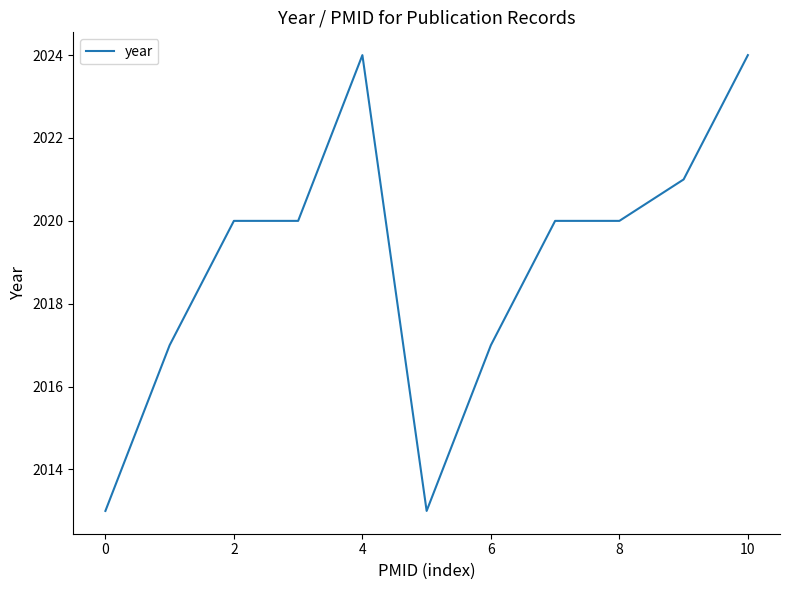

What is the difference between the maximum and minimum values?

11